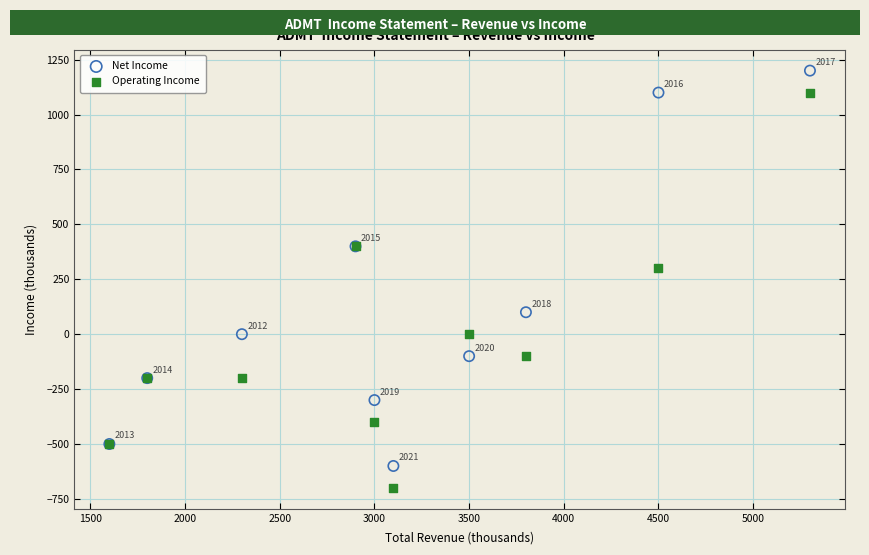

In the Net Income series, what Y value is closest to 300?

400